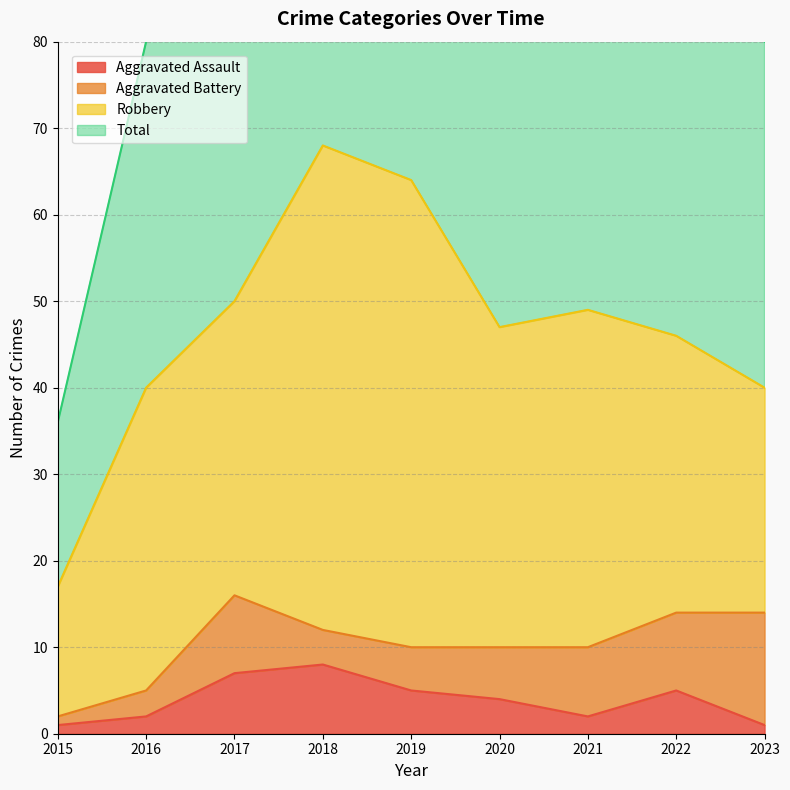

What is the spread (max minus min) of values at 2016?

78